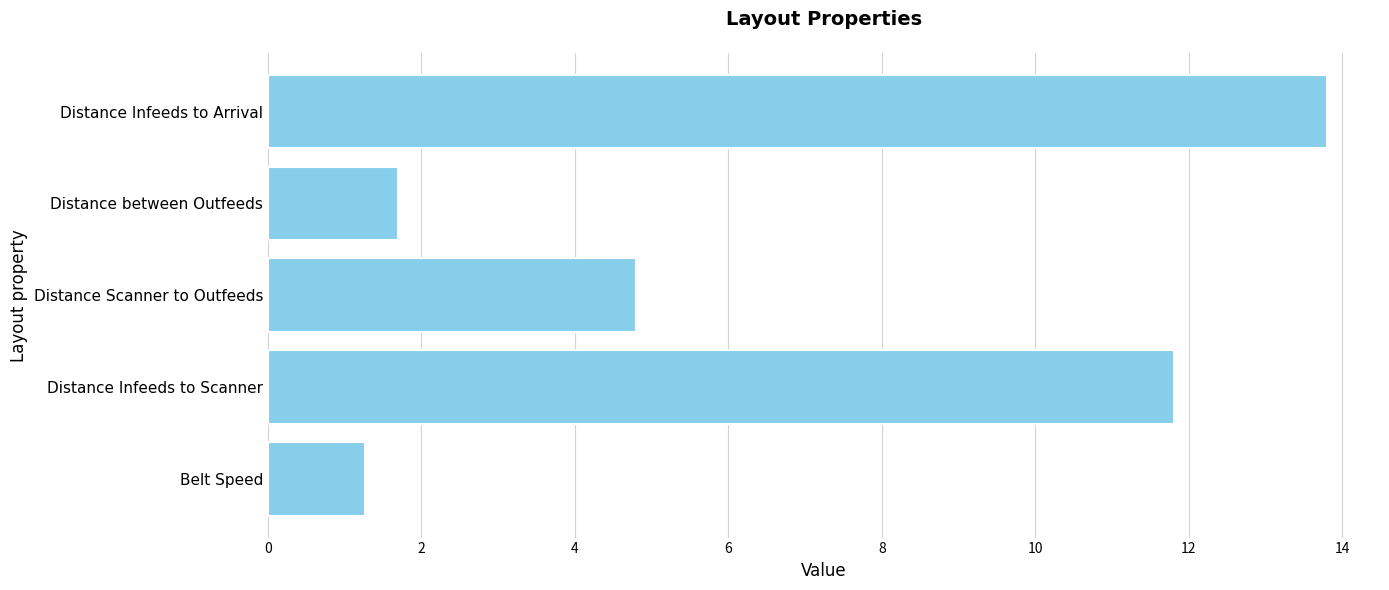

How many bars are there in total?

5